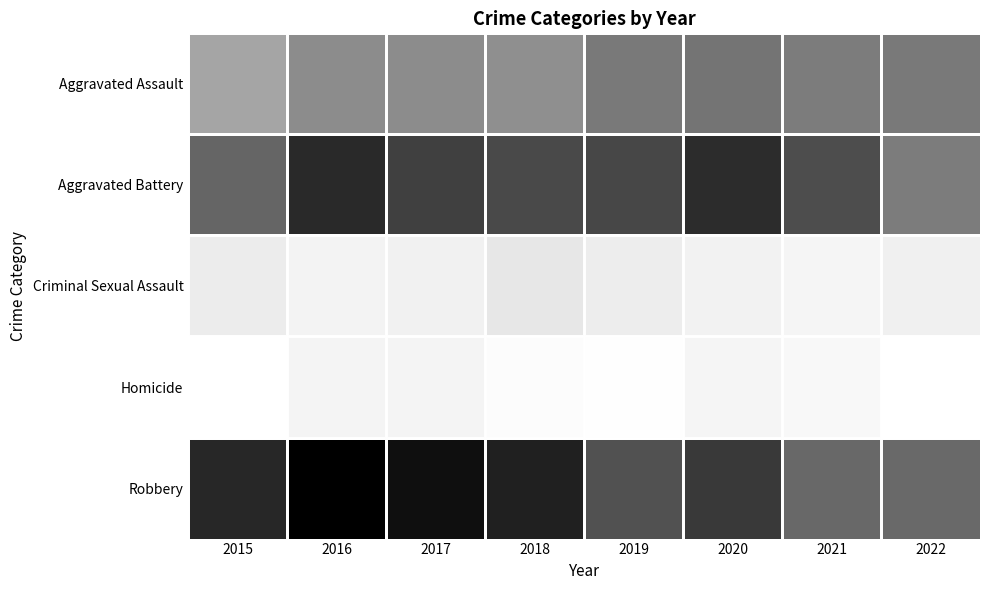

What is the total value across all series at 2020?

1918